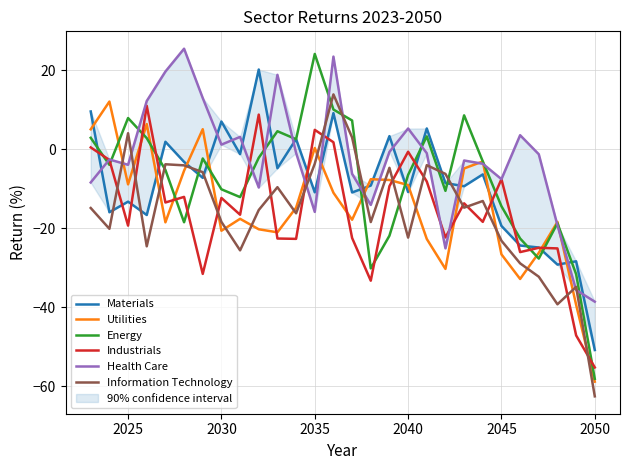

At how many categories does at least one series exceed -5?

22